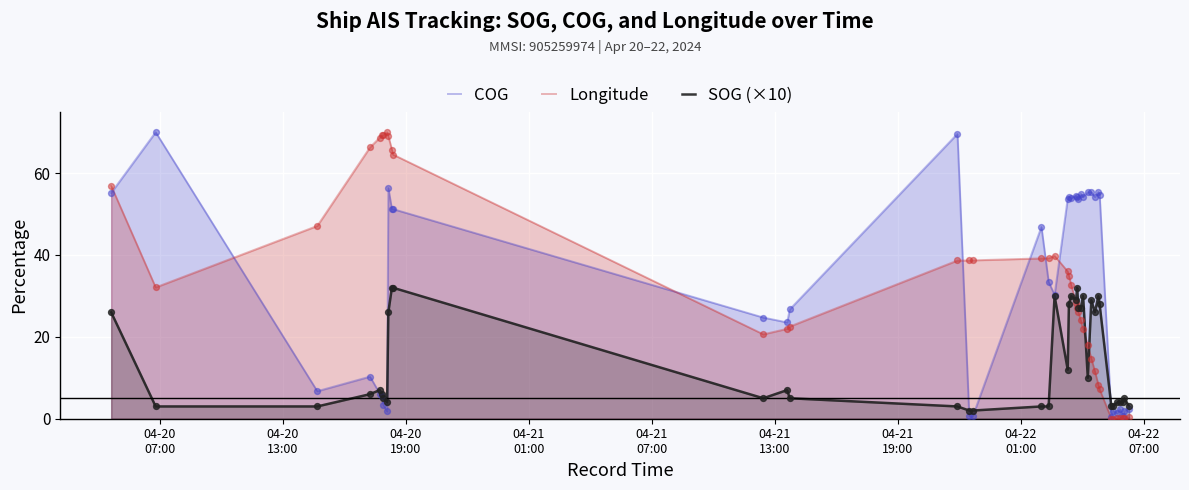

At how many categories does at least one series exceed 23?

33